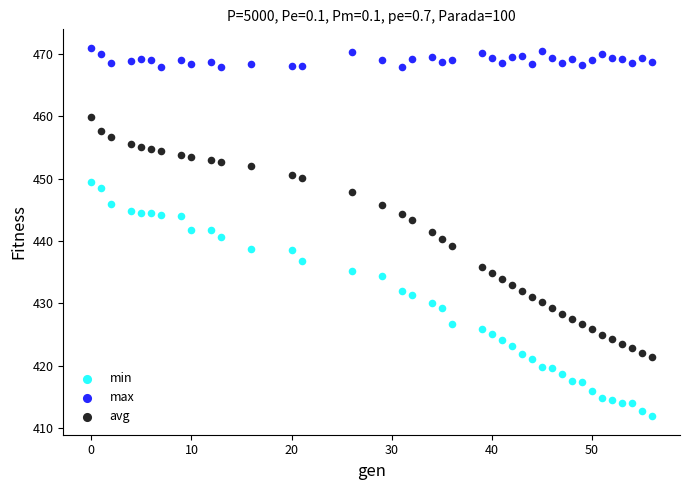

Which series contains the highest Y value?

max